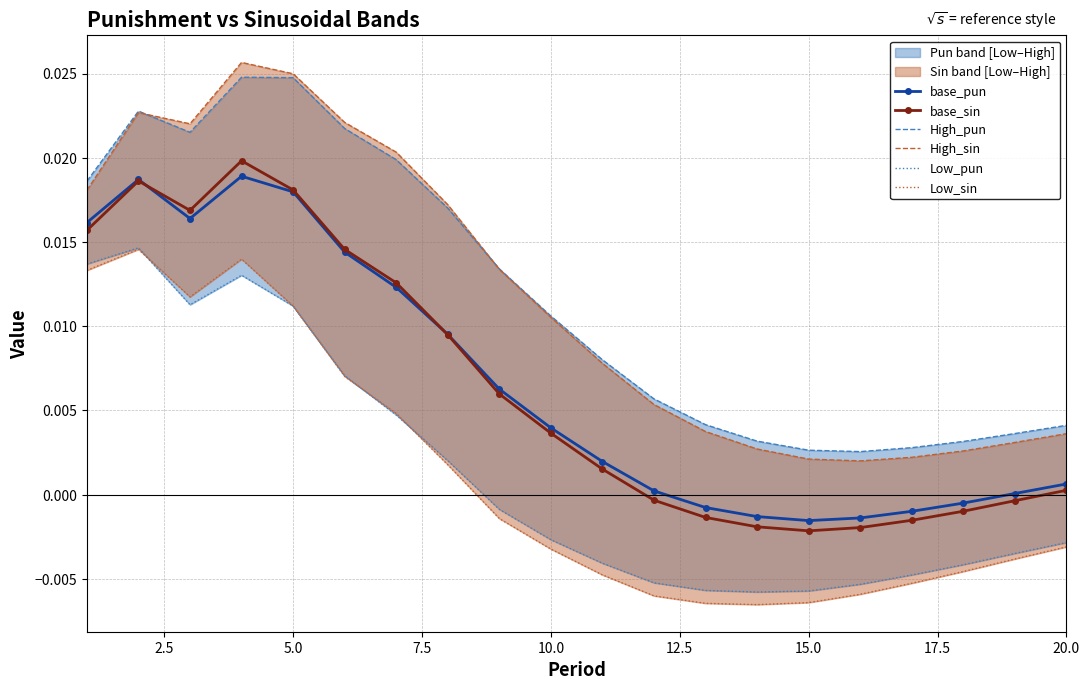

What are all the series names shown in the legend?

base_pun, base_sin, High_pun, High_sin, Low_pun, Low_sin